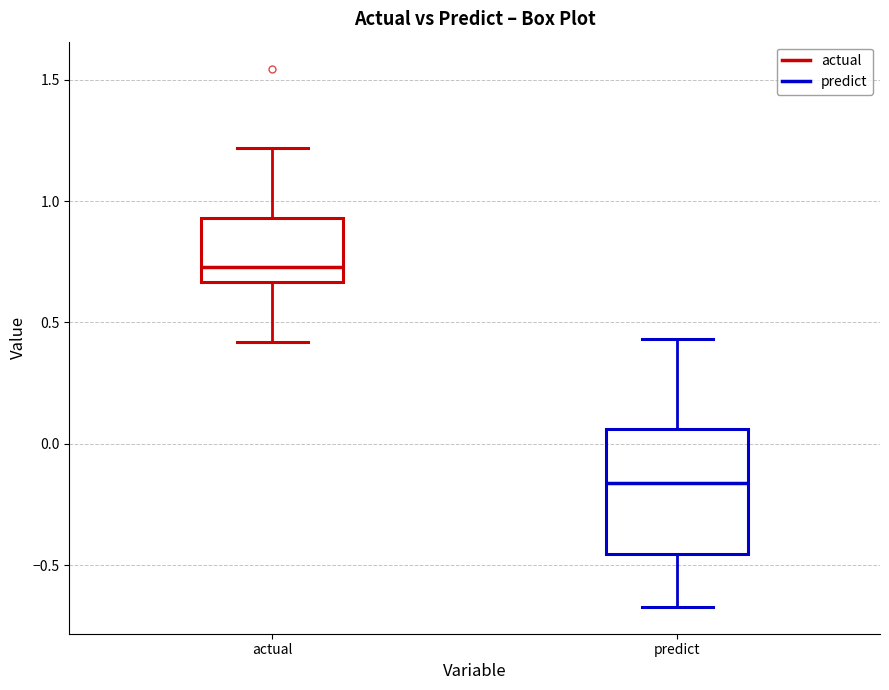

Reading left to right, read every box against the y-axis: the position of its median line, the range the box covers, and the ends of its whiskers. The values are not printed on the chart, so give them approximately, as read against the axis.

actual: median 0.75, box 0.65 to 0.95, whiskers 0.40 to 1.20
predict: median -0.15, box -0.45 to 0.05, whiskers -0.65 to 0.45